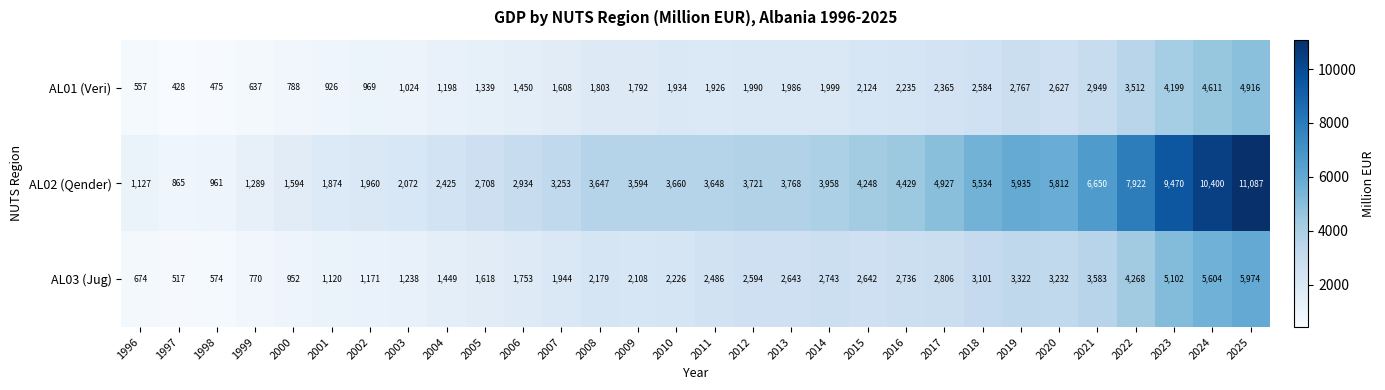

Read the AL02 (Qender) value at 2006, to the nearest 10.

2930